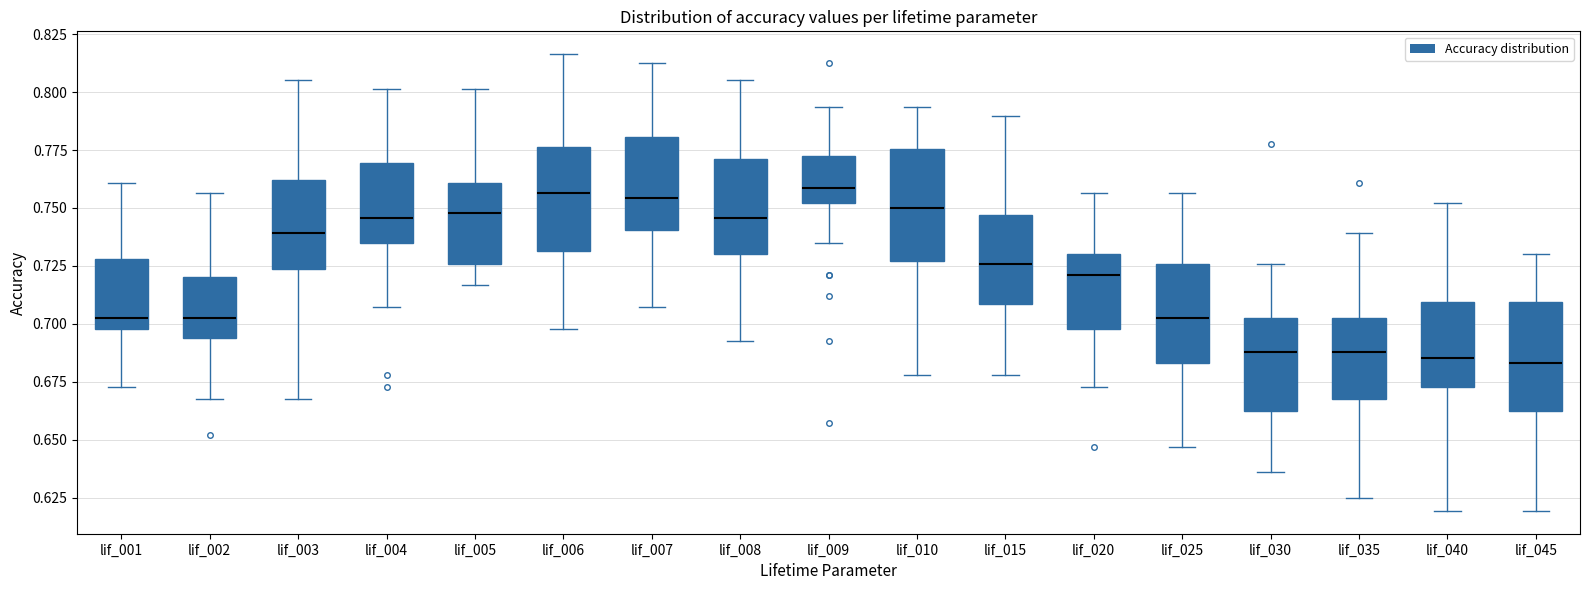

Where is the lower edge of the box for lif_030 on the y-axis? The values are not printed on the chart, so give them approximately, as read against the axis.

0.665